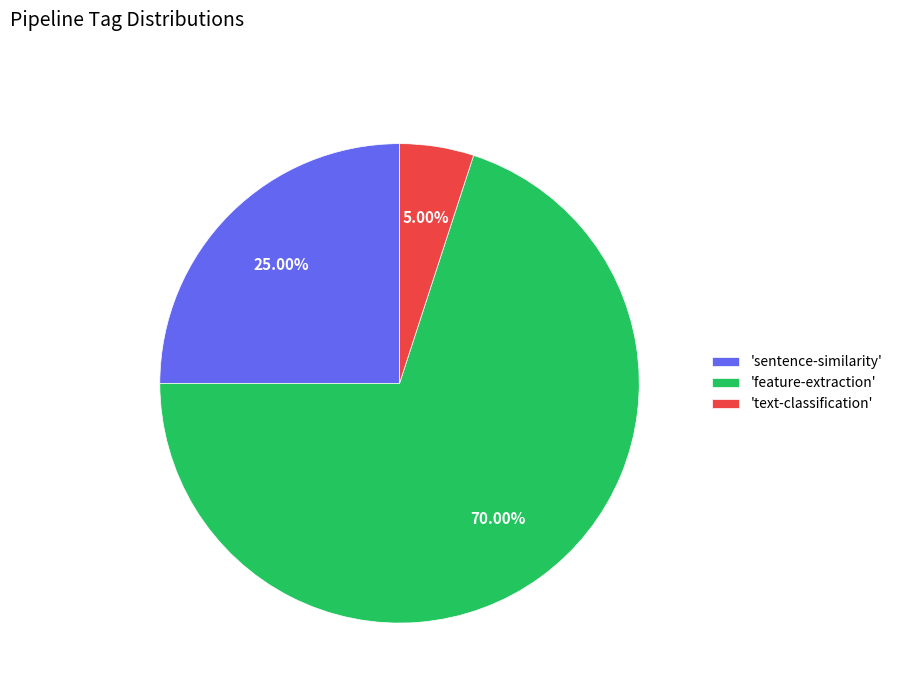

How many segments does this pie chart have?

3